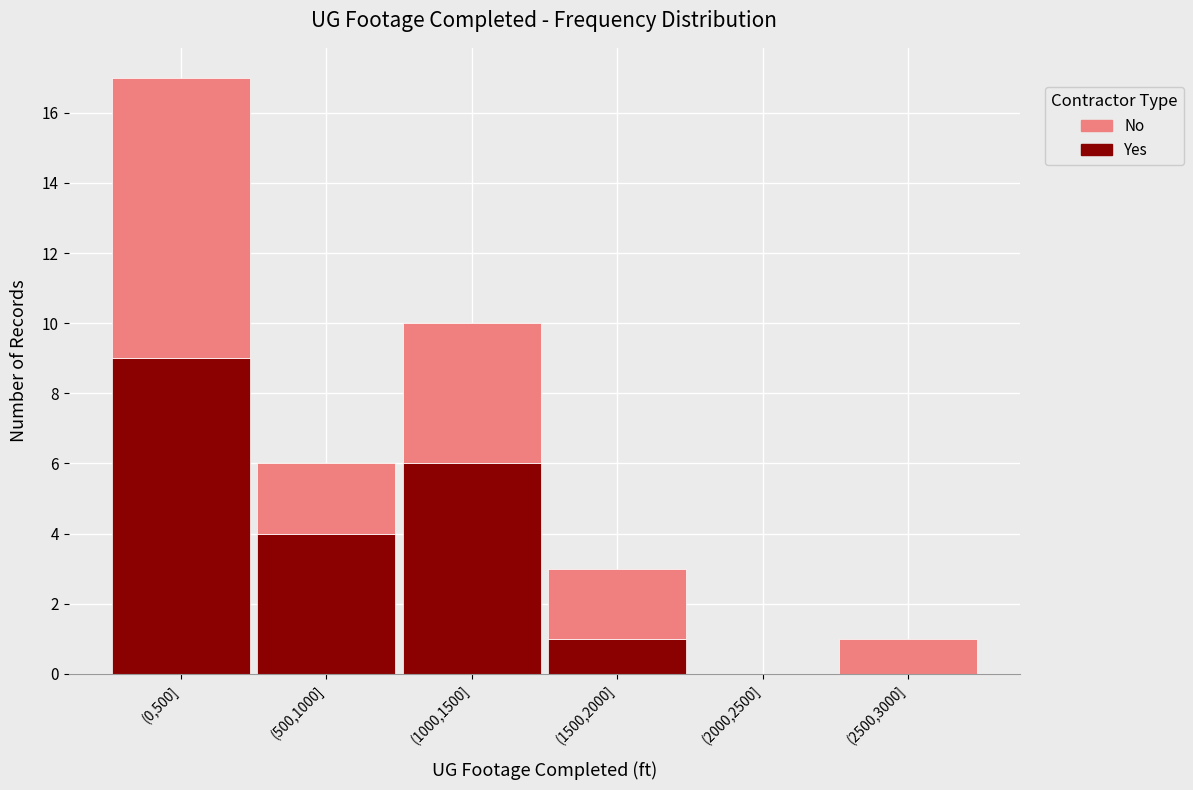

Reading left to right, list the values for the Yes series.

(0,500]=9	(500,1000]=4	(1000,1500]=6	(1500,2000]=1	(2000,2500]=0	(2500,3000]=0